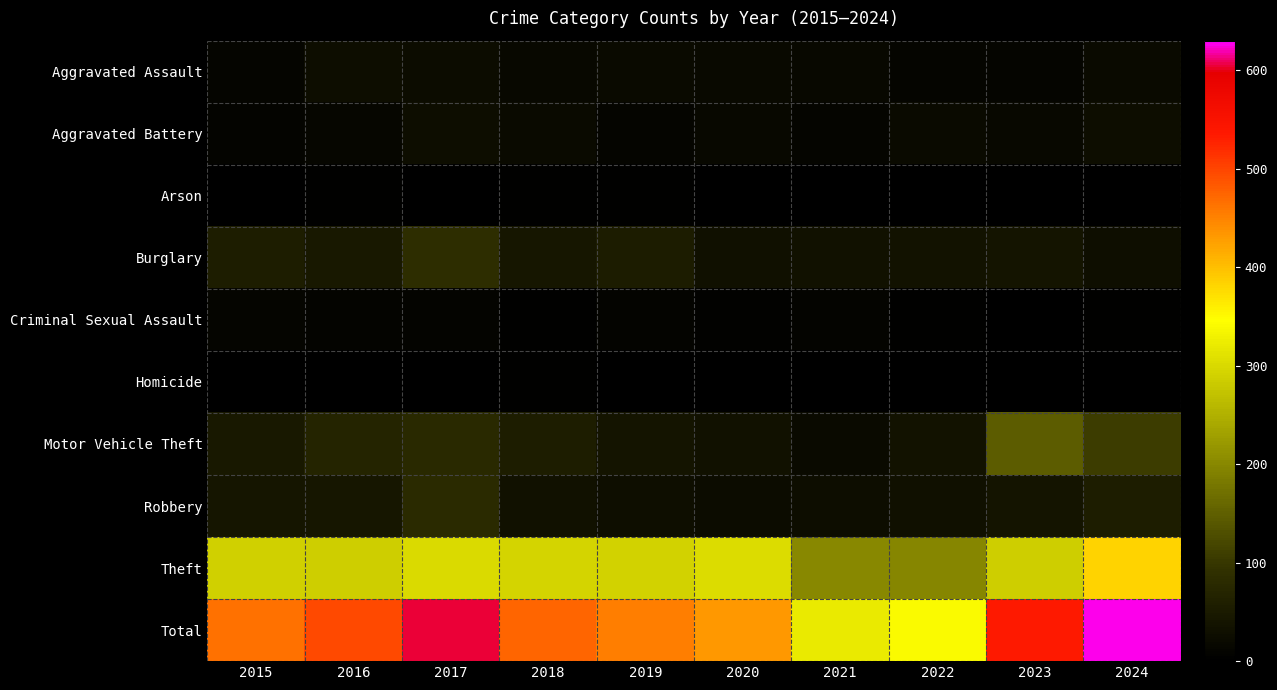

Rank the series by their maximum value, from lowest to highest.

Homicide, Arson, Criminal Sexual Assault, Aggravated Assault, Aggravated Battery, Robbery, Burglary, Motor Vehicle Theft, Theft, Total